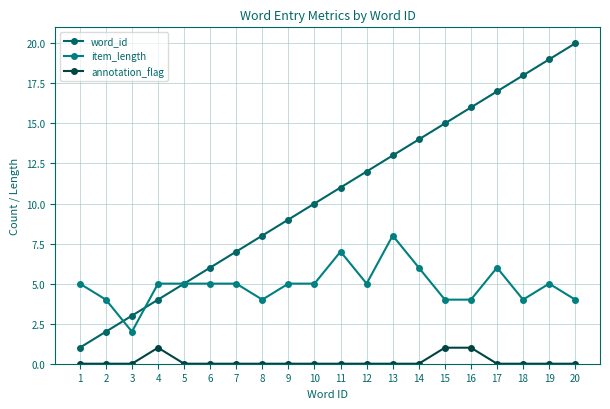

Rank the categories by item_length value from highest to lowest.

13, 11, 14, 17, 1, 4, 5, 6, 7, 9, 10, 12, 19, 2, 8, 15, 16, 18, 20, 3